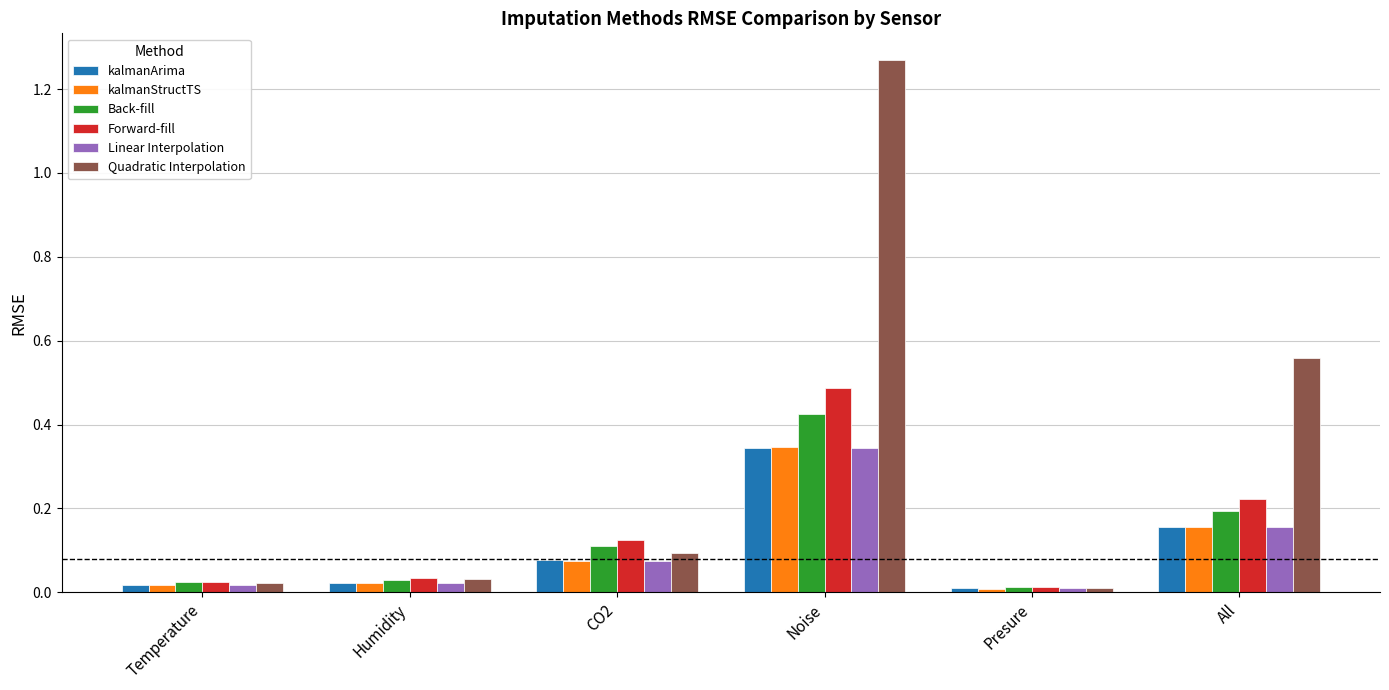

Which series has the largest range (max minus min)?

Quadratic Interpolation